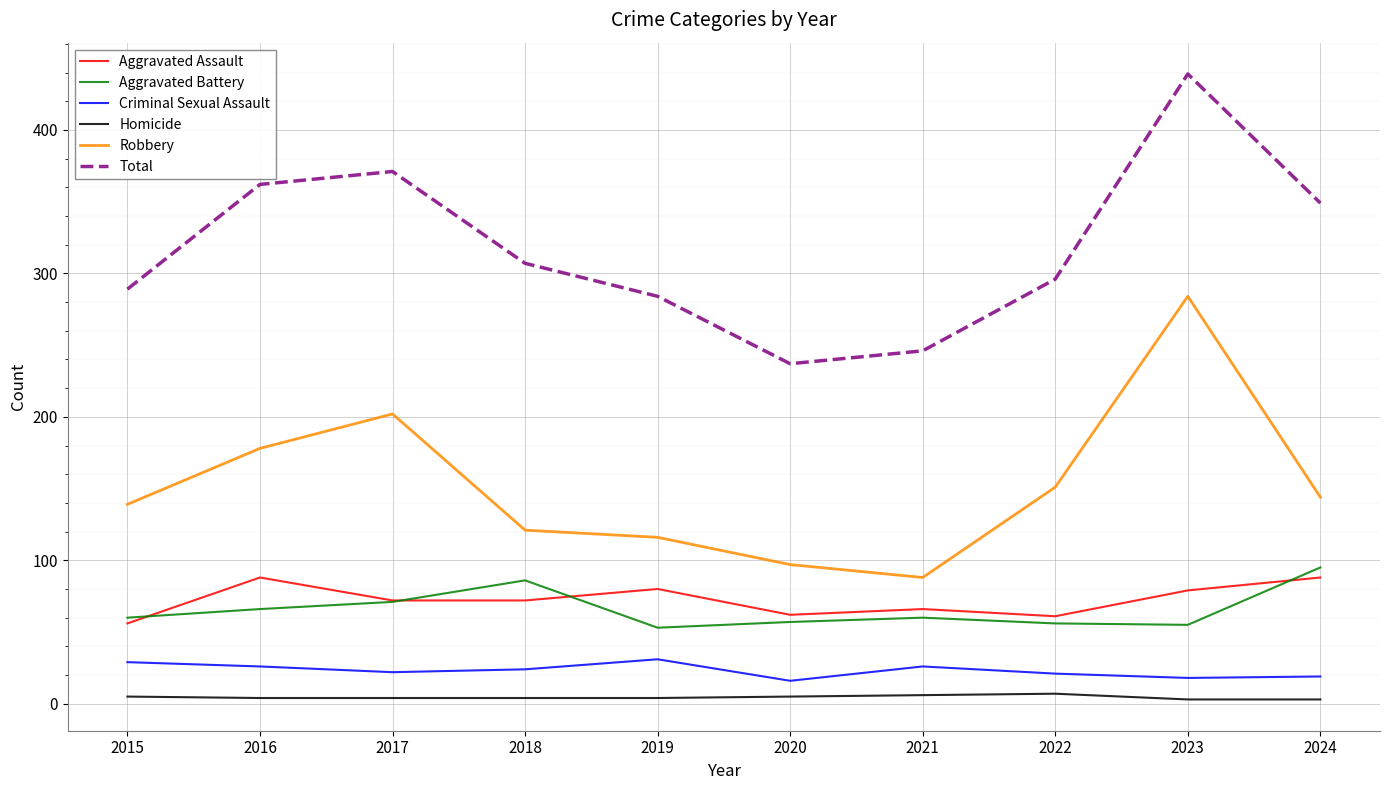

How many Homicide values are between 4 and 5?

6